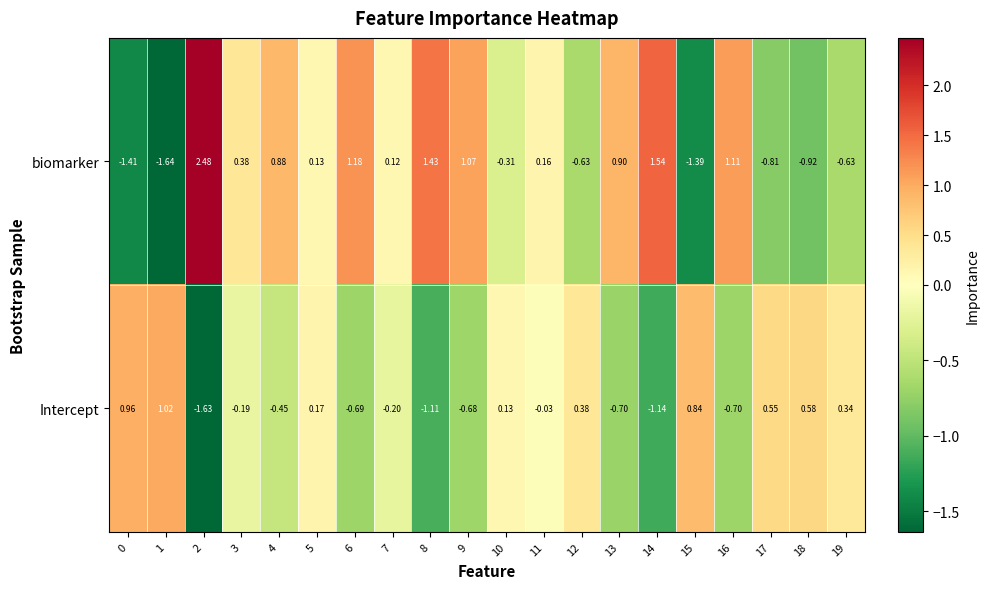

Which series has the widest spread of values?

biomarker